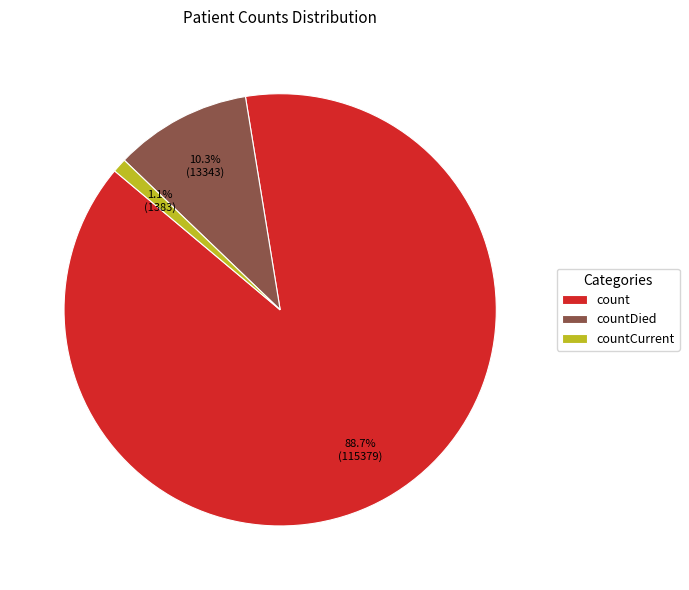

To the nearest percent, what is the average slice percentage?

33%